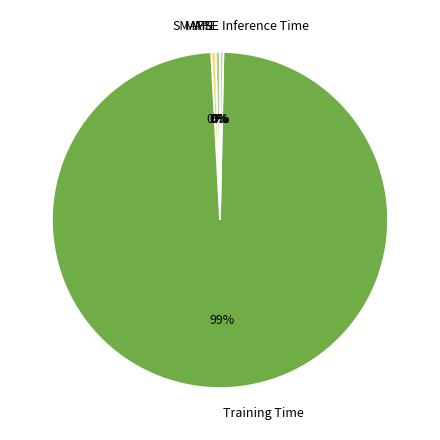

Which slice is the largest?

Training Time